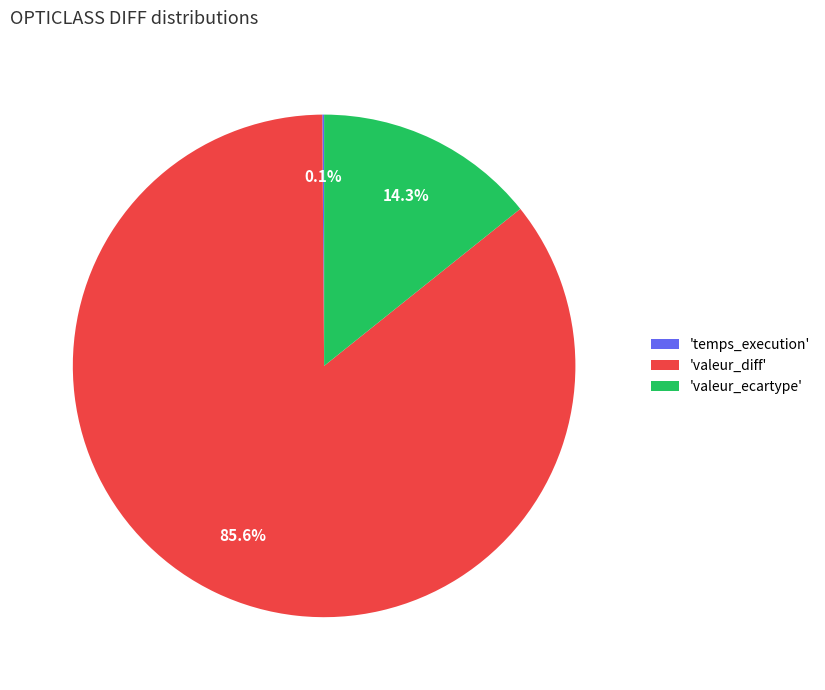

Which slice represents more than half of the pie?

'valeur_diff'